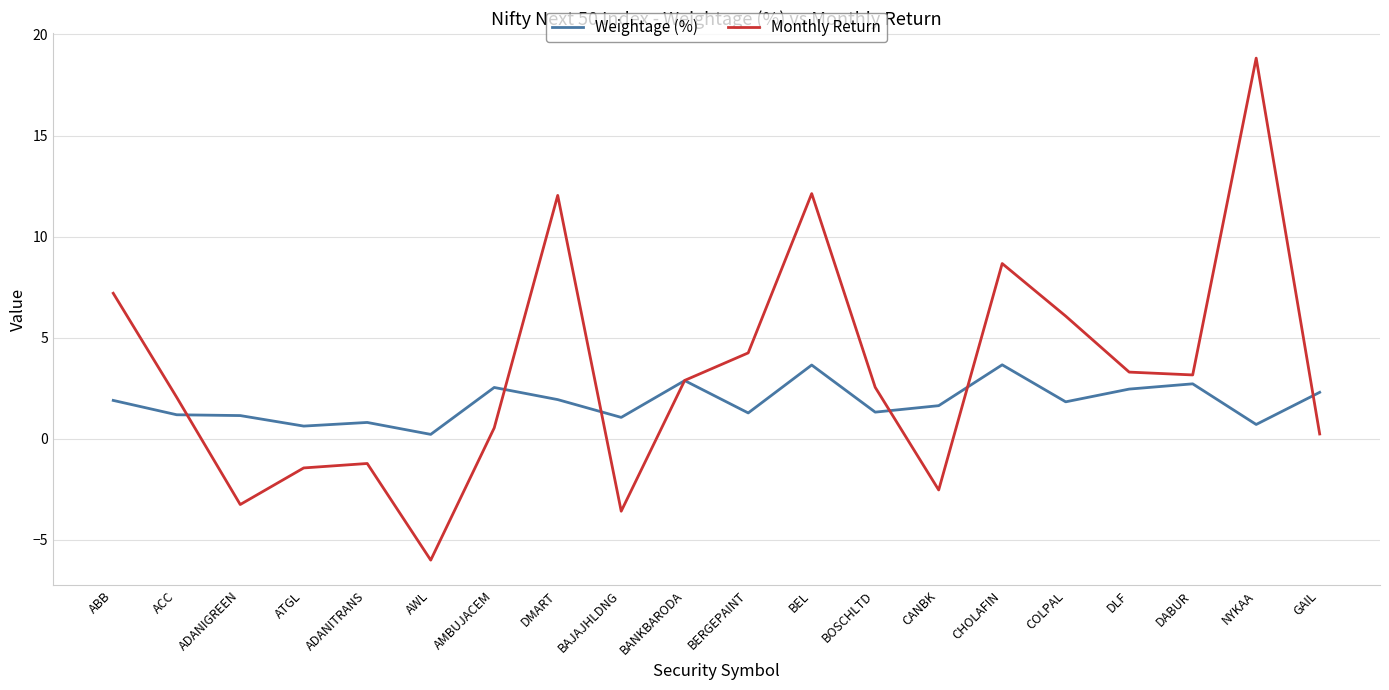

After their last crossing, which series has the higher values: Monthly Return or Weightage (%)?

Weightage (%)